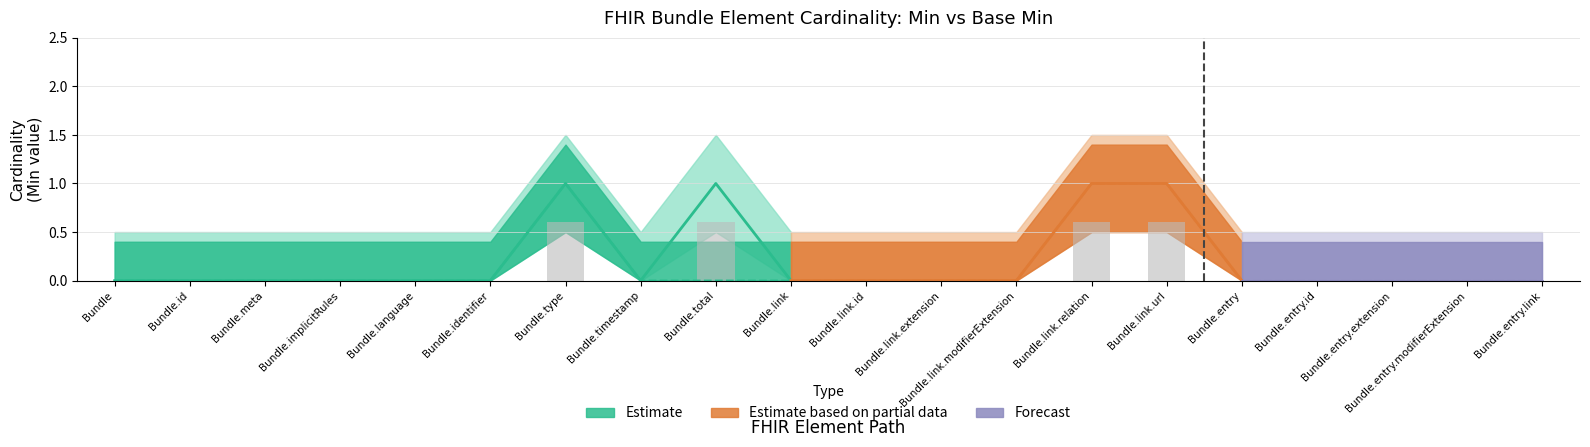

Which category has the highest value across all series?

Bundle.type